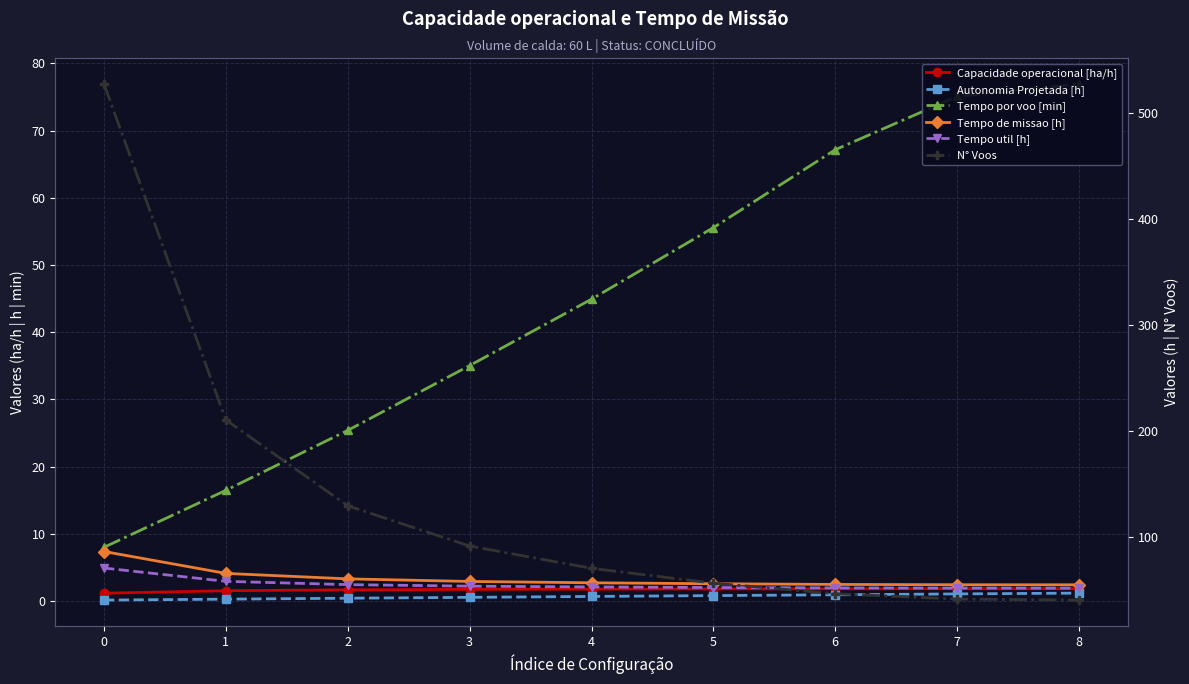

Rank the categories by Tempo util [h] value from lowest to highest.

8, 7, 6, 5, 4, 3, 2, 1, 0